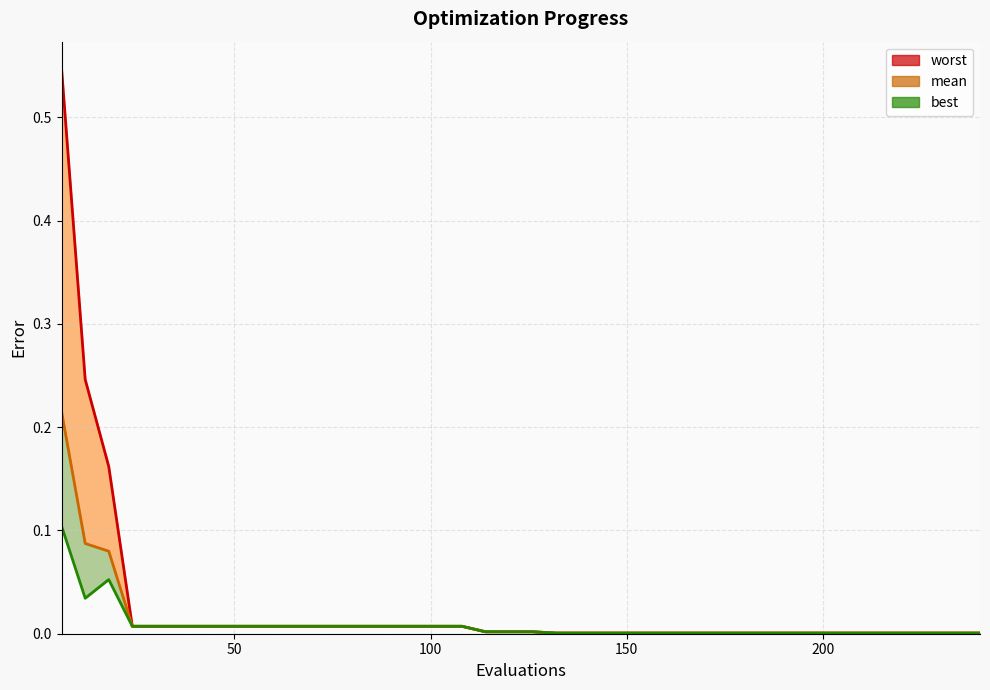

Where is the first local maximum for best?

18